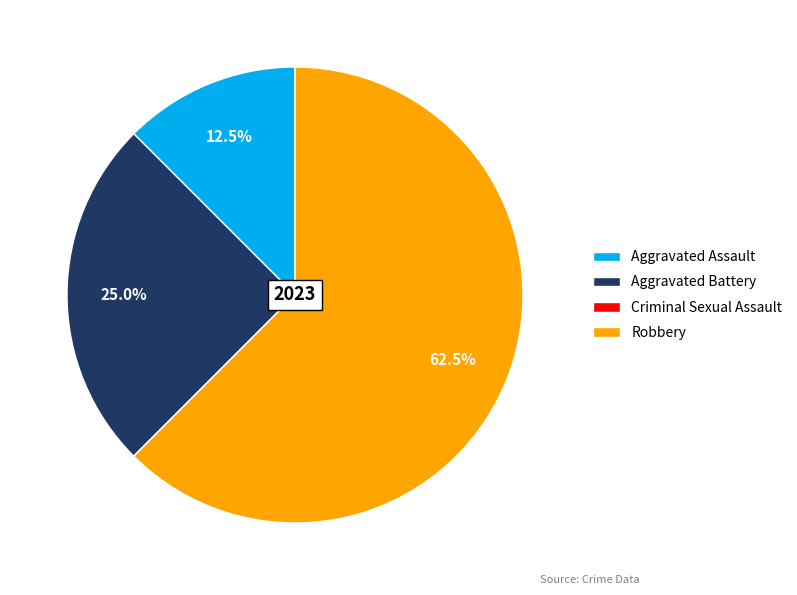

What is the largest slice in the pie chart?

Robbery